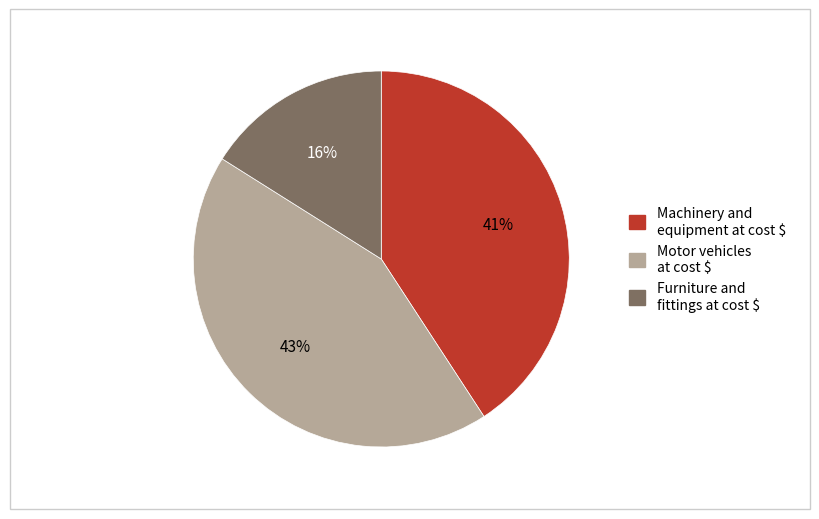

Which slice is the largest?

Motor vehicles at cost $